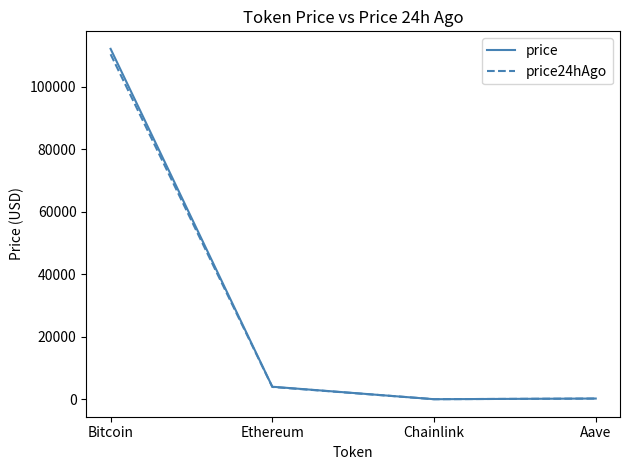

Between Bitcoin and Aave, which series saw the biggest shift?

price